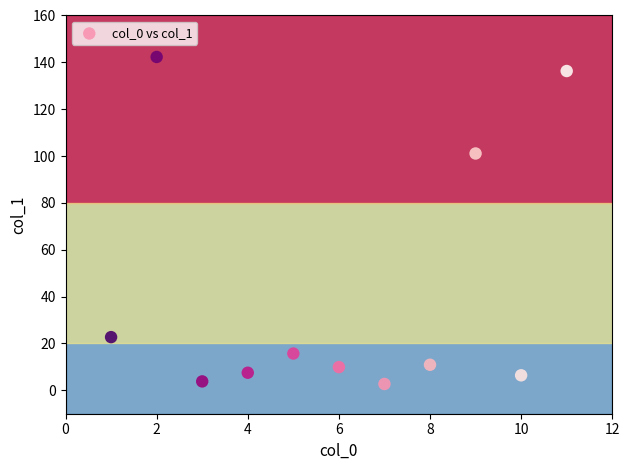

What Y value in the scatter plot is closest to 72?

101.1